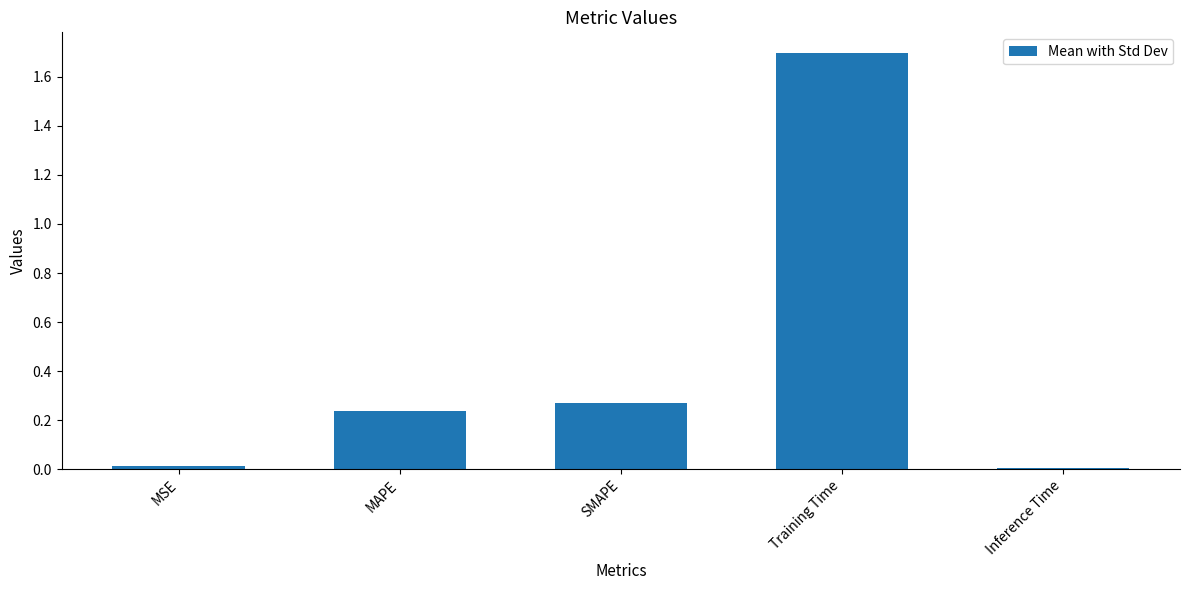

What is the greatest value displayed?

1.7